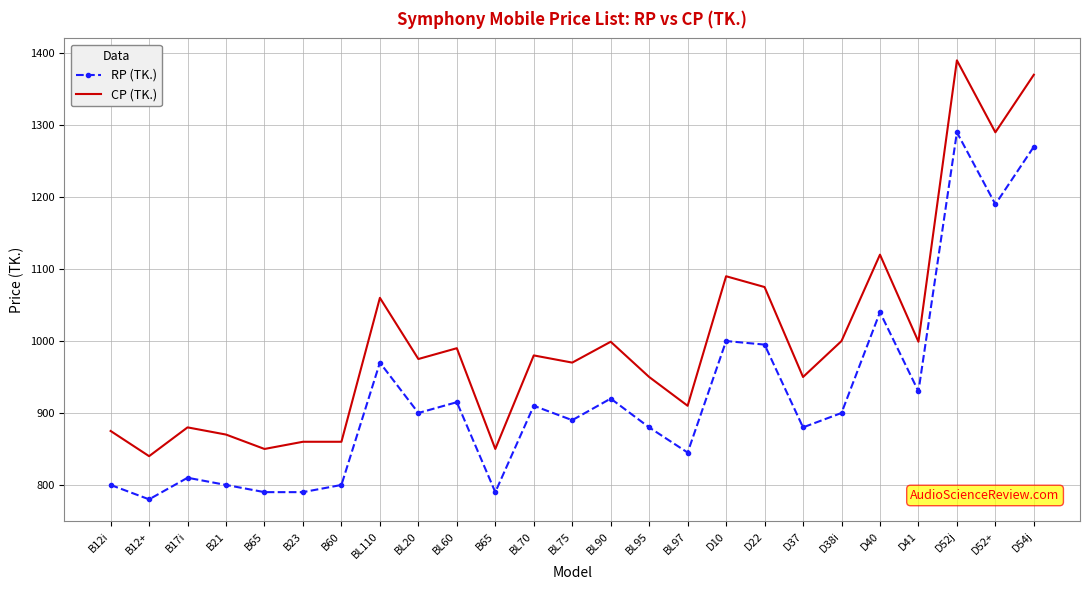

The RP (TK.) series shows 1346 at D41. True or false?

False